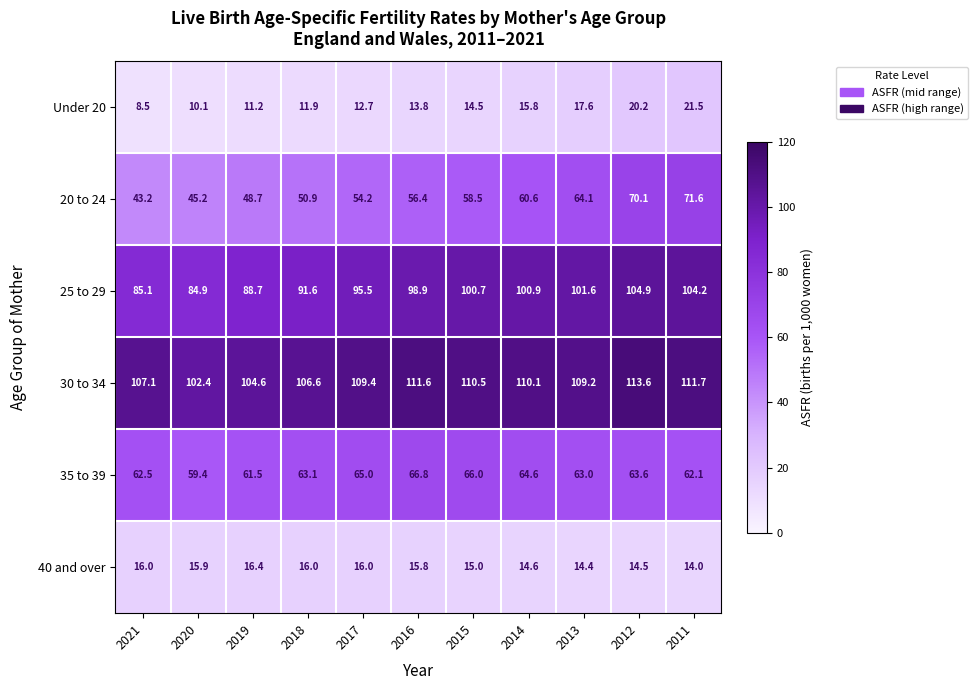

The value of 40 and over at 2016 is 15.8. True or false?

True